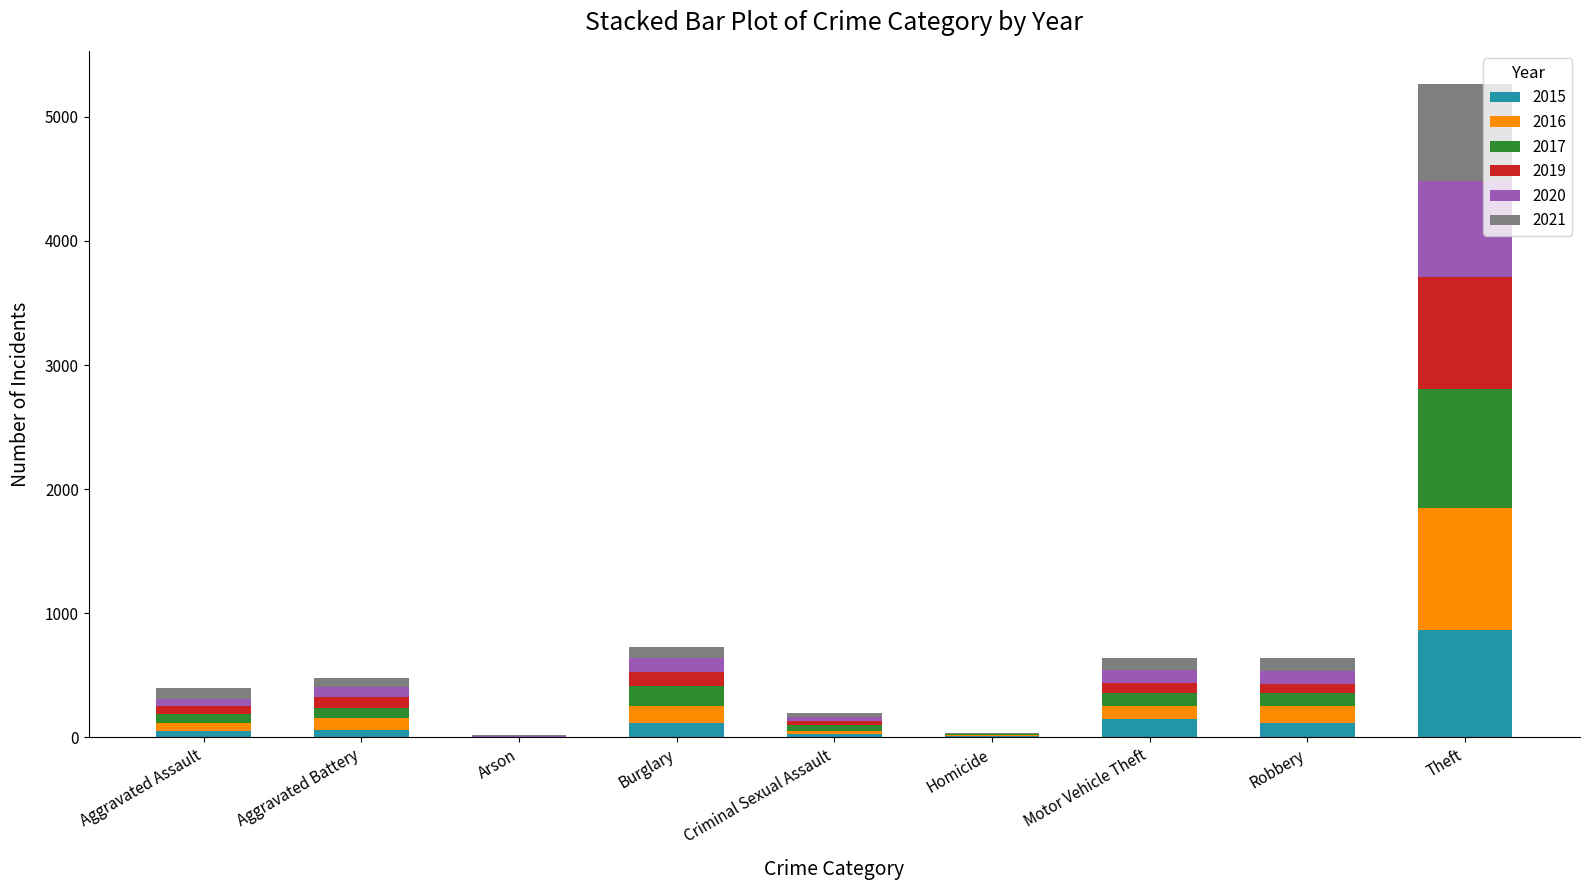

At which category is the sum across all series the highest?

Theft